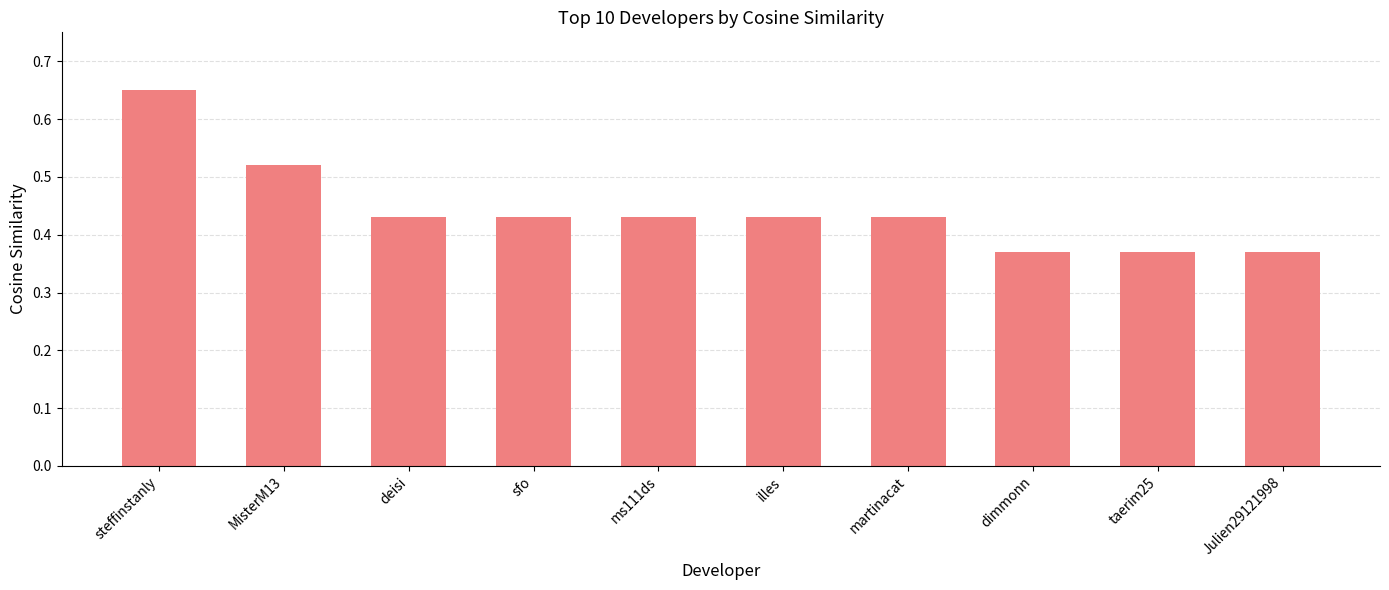

How many values are between 0 and 1?

10